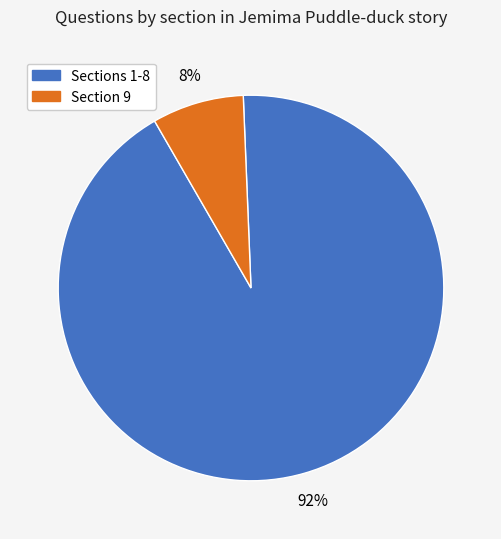

To the nearest percent, what percentage of the pie is Section 9?

8%